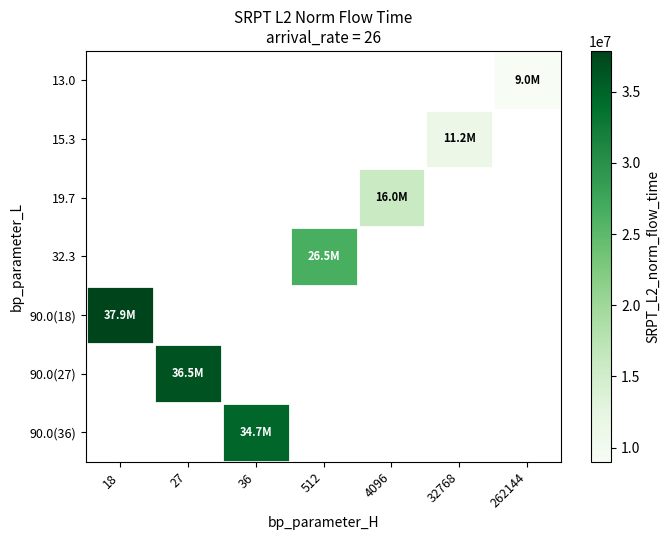

The value of 32.3 at 512 is 8610928.6. True or false?

False